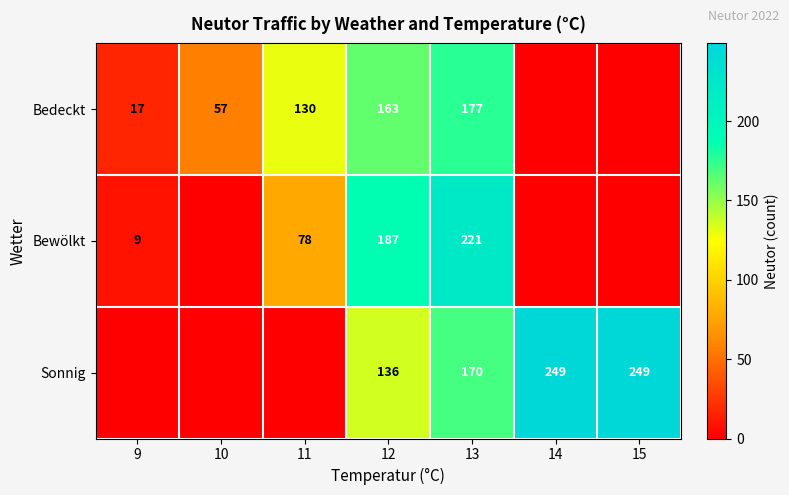

What is the difference between the highest and lowest values at 10?

57